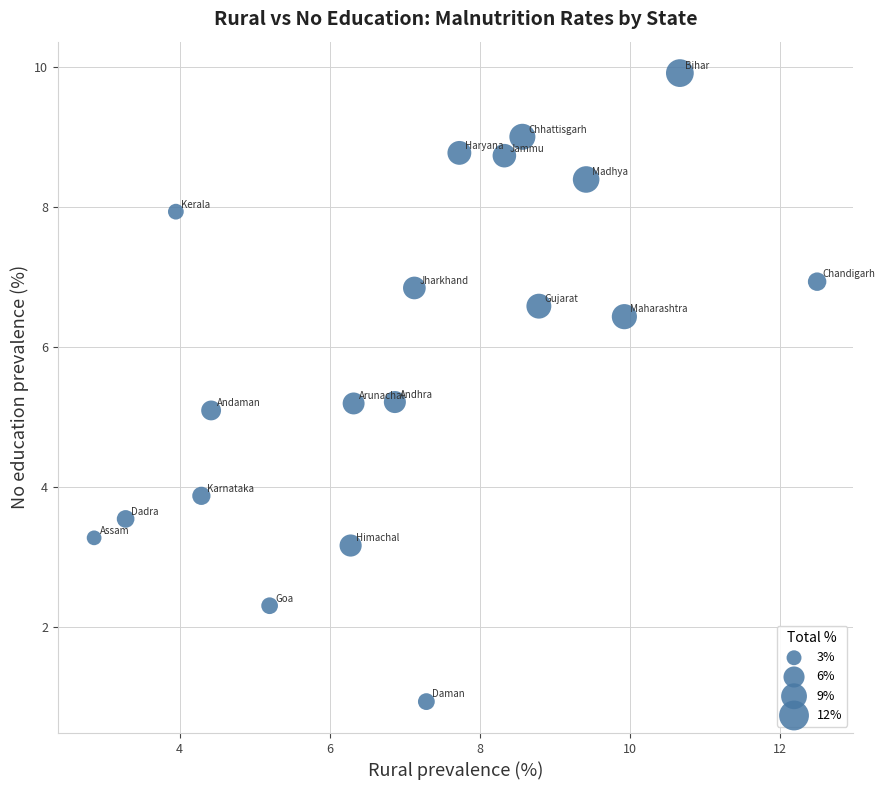

What is the range of Y values (max minus min)?

9.0